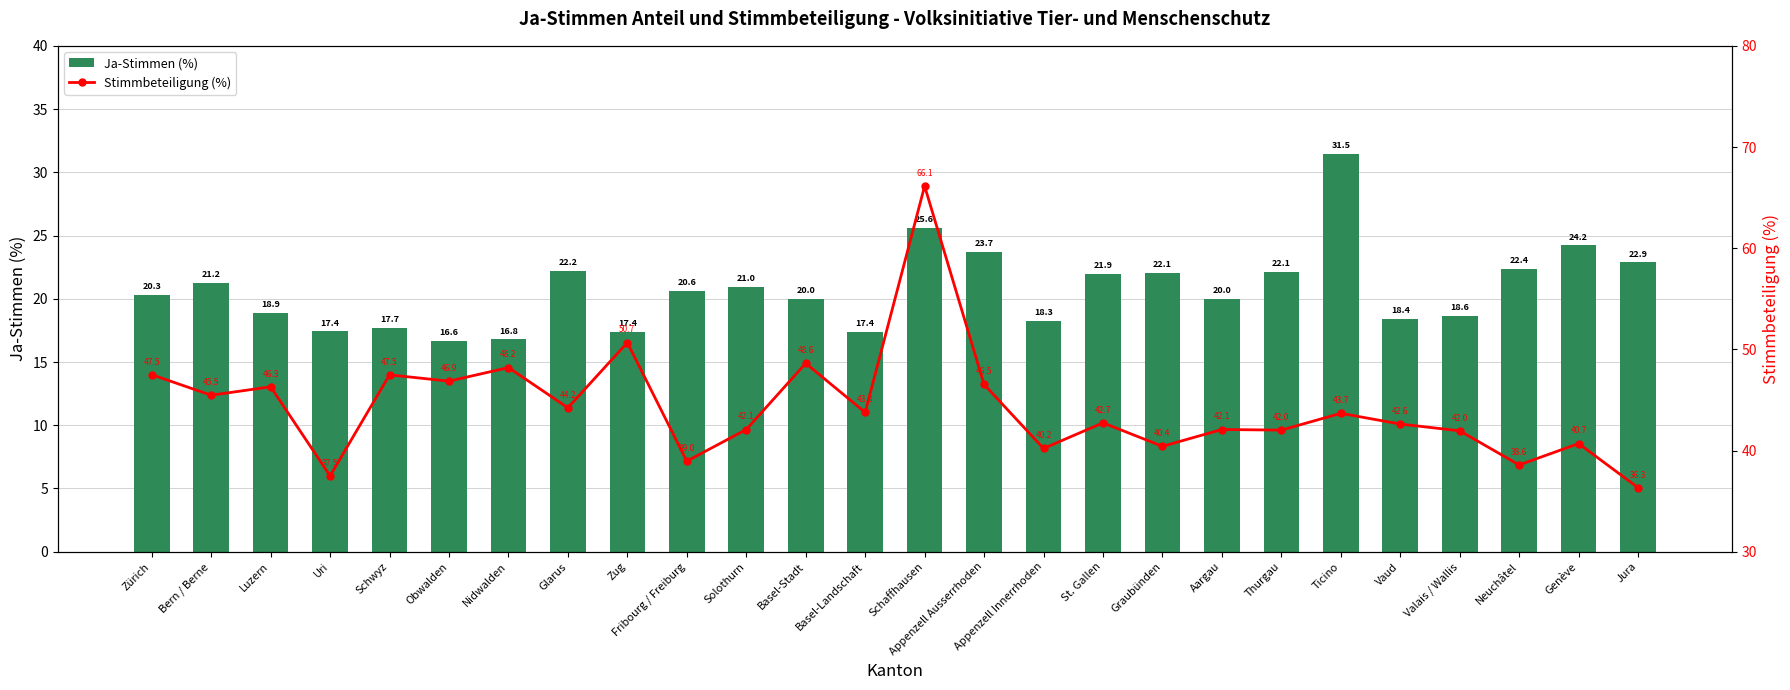

Rank the series at Fribourg / Freiburg from highest to lowest value.

Stimmbeteiligung (%), Ja-Stimmen (%)